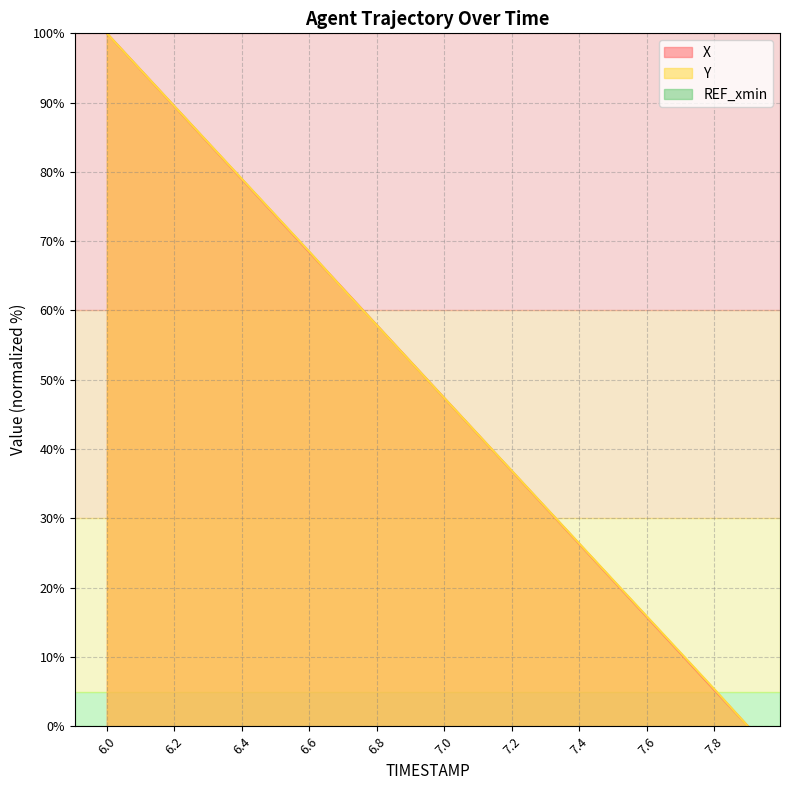

Is it true that Y equals 80.5 at 7.0?

False